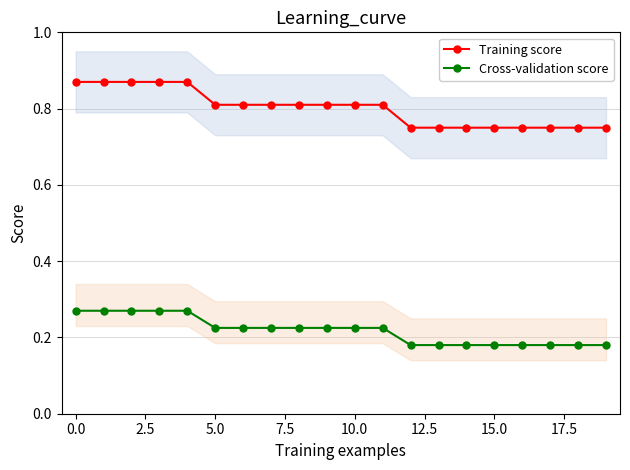

List the series in order of their overall mean, highest first.

Training score, Cross-validation score